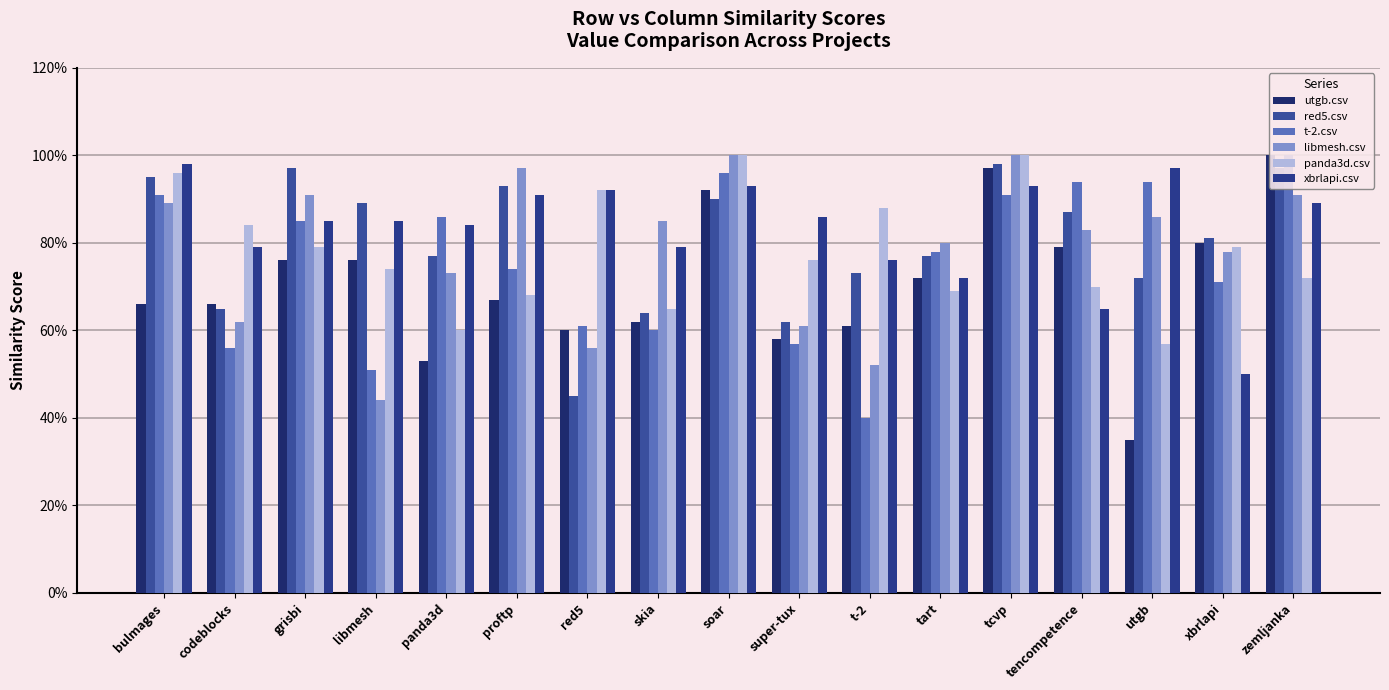

Reading left to right, transcribe all the data shown in this chart.

utgb.csv: 0.7	0.7	0.8	0.8	0.5	0.7	0.6	0.6	0.9	0.6	0.6	0.7	1.0	0.8	0.3	0.8	1.0
red5.csv: 0.9	0.7	1.0	0.9	0.8	0.9	0.5	0.6	0.9	0.6	0.7	0.8	1.0	0.9	0.7	0.8	1.0
t-2.csv: 0.9	0.6	0.8	0.5	0.9	0.7	0.6	0.6	1.0	0.6	0.4	0.8	0.9	0.9	0.9	0.7	1.0
libmesh.csv: 0.9	0.6	0.9	0.4	0.7	1.0	0.6	0.8	1.0	0.6	0.5	0.8	1.0	0.8	0.9	0.8	0.9
panda3d.csv: 1.0	0.8	0.8	0.7	0.6	0.7	0.9	0.7	1.0	0.8	0.9	0.7	1.0	0.7	0.6	0.8	0.7
xbrlapi.csv: 1.0	0.8	0.8	0.8	0.8	0.9	0.9	0.8	0.9	0.9	0.8	0.7	0.9	0.7	1.0	0.5	0.9